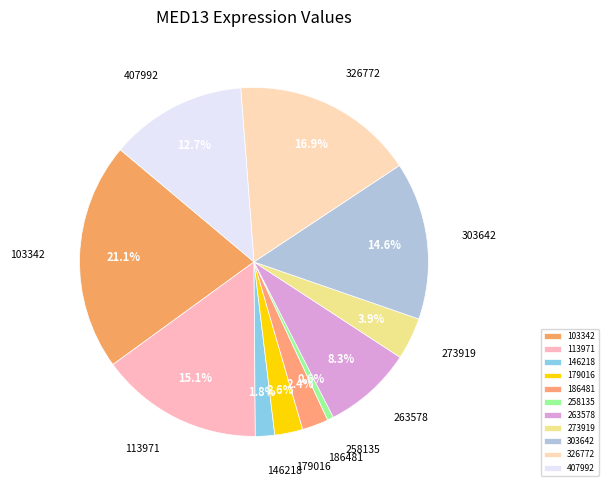

True or false: 407992 accounts for 4% of the total.

False